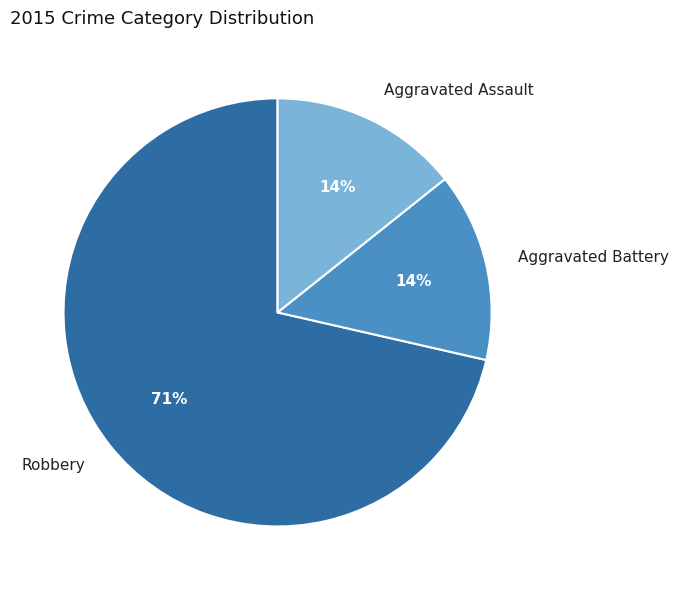

To the nearest percent, what is the combined percentage of Robbery and Aggravated Battery?

86%